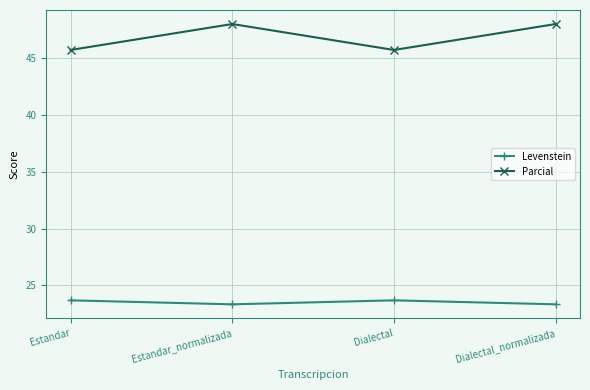

List the series in order of their overall mean, highest first.

Parcial, Levenstein